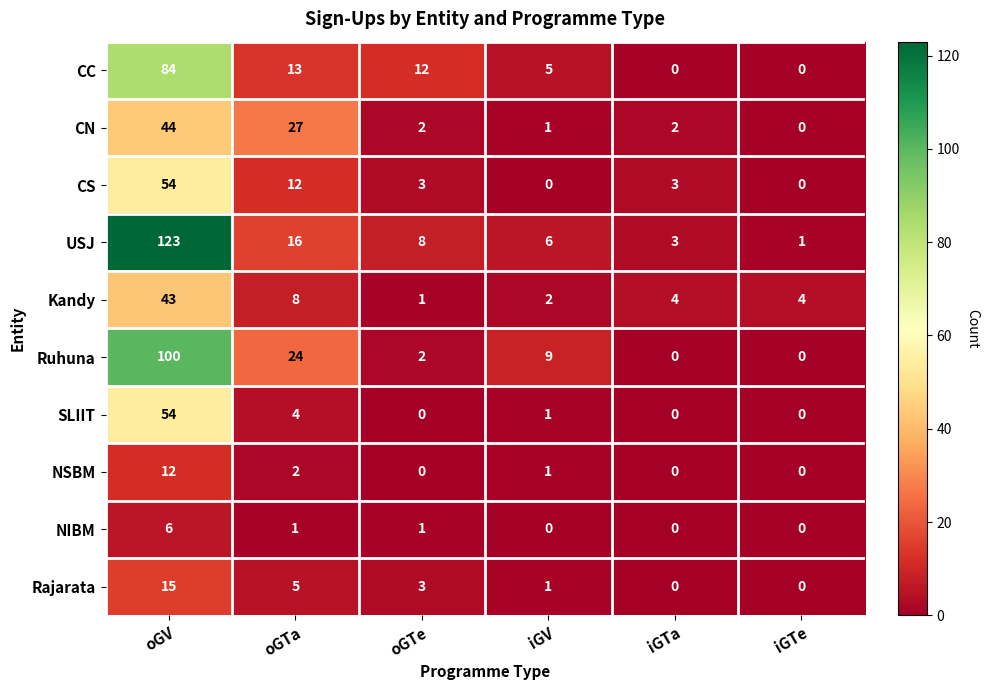

Between oGTa and iGTa, which series saw the biggest shift?

CN